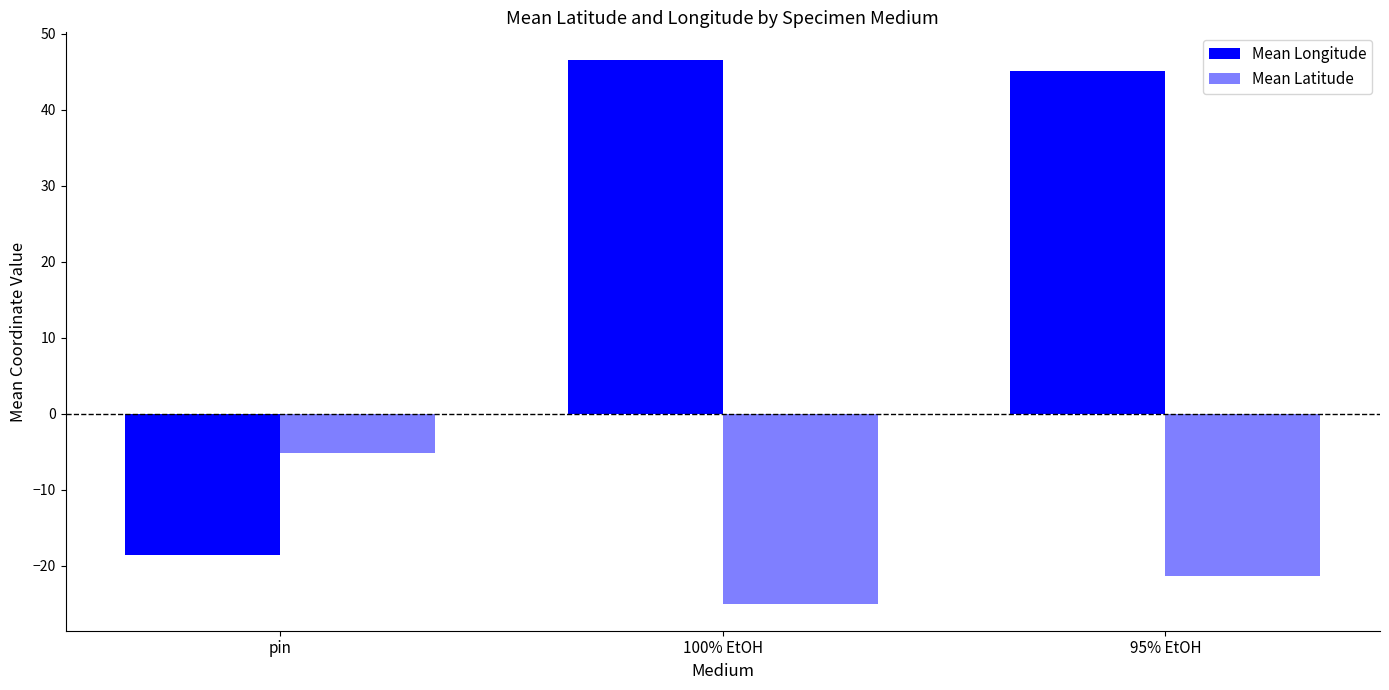

Reading left to right, what are all the values shown in this chart?

Mean Longitude: pin=-18.5	100% EtOH=46.6	95% EtOH=45.1
Mean Latitude: pin=-5.2	100% EtOH=-24.9	95% EtOH=-21.3